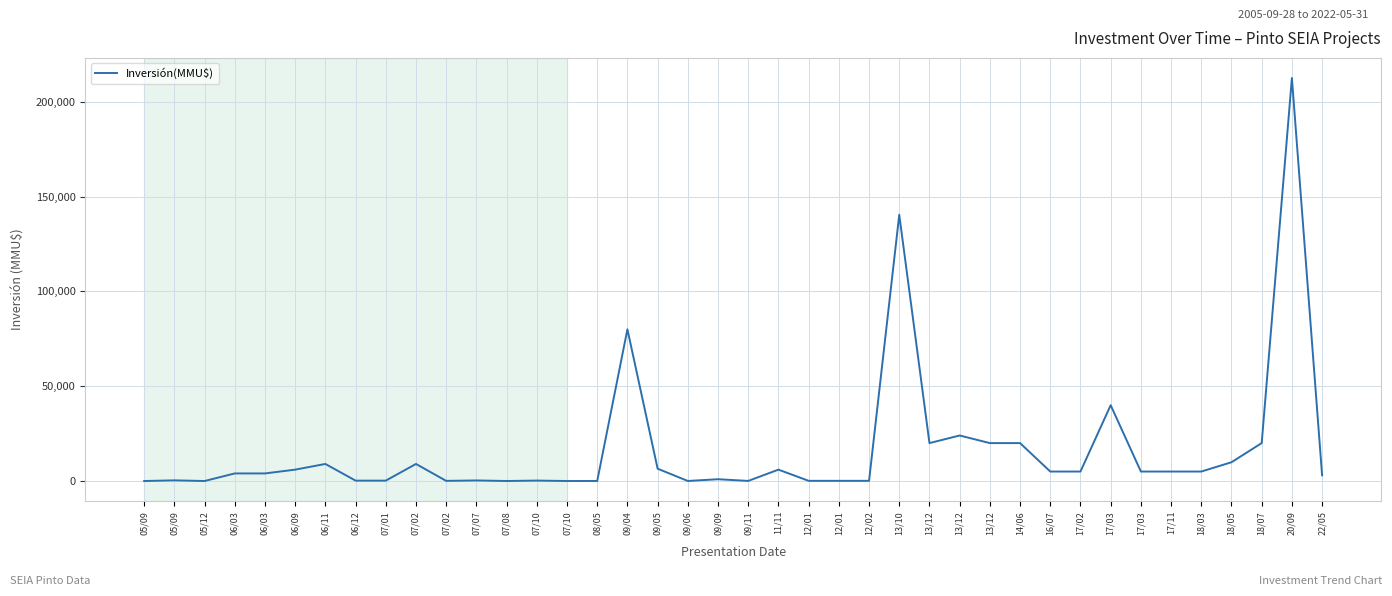

How many points are lower than both their immediate neighbors (excluding endpoints)?

7